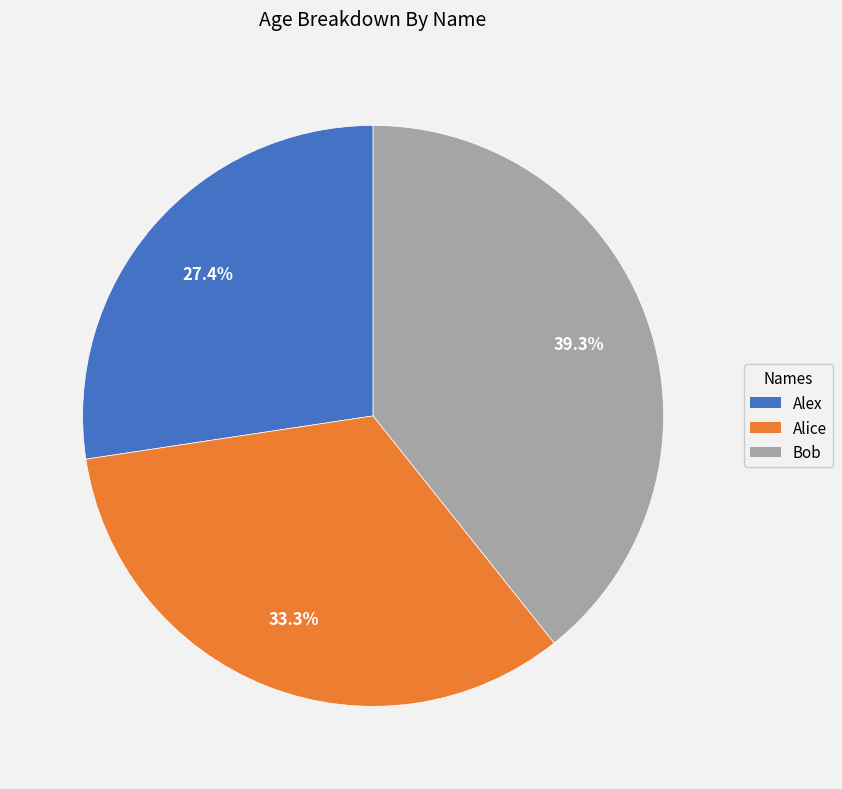

What is the ratio of the value at Alex to the value at Bob?

0.7